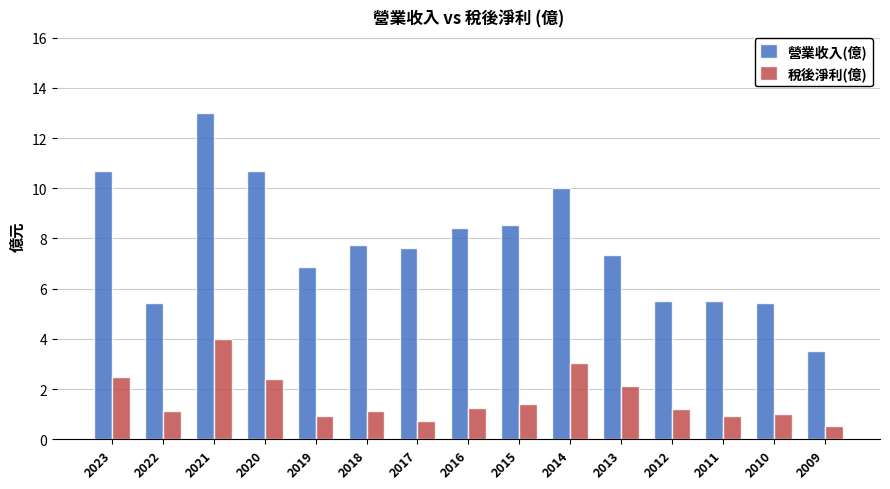

Does the chart contain any negative values?

No